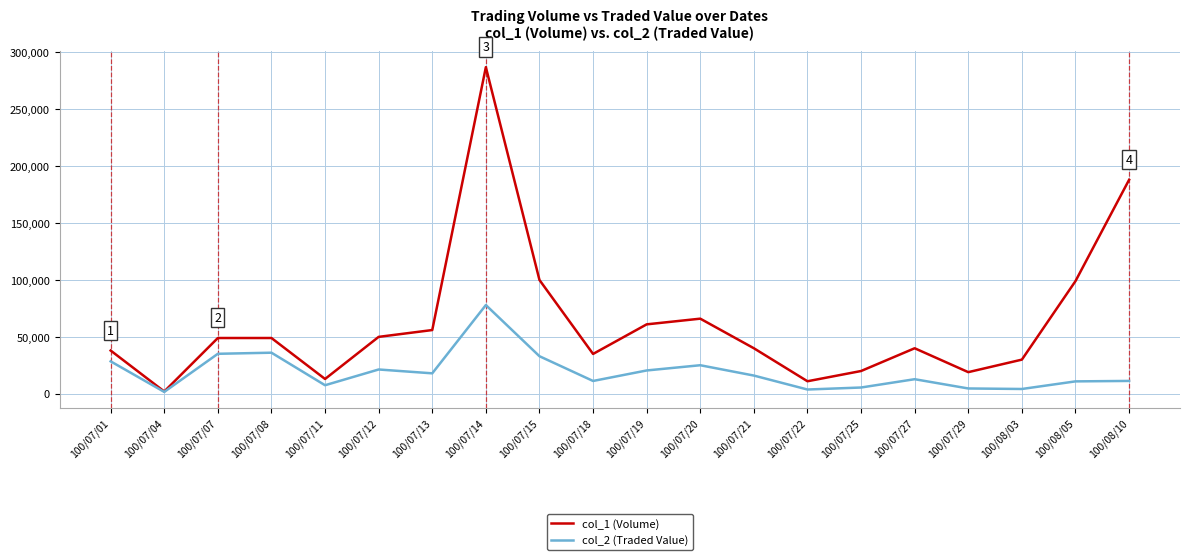

What is the difference between the maximum and minimum values in the col_1 (Volume) series?

285000